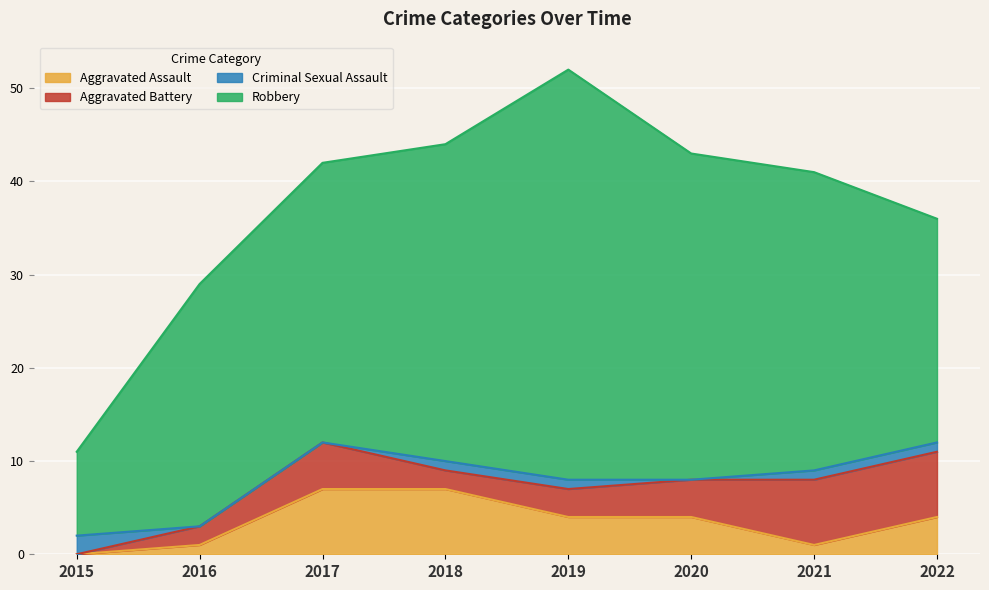

What is the average value of the Aggravated Assault series?

4